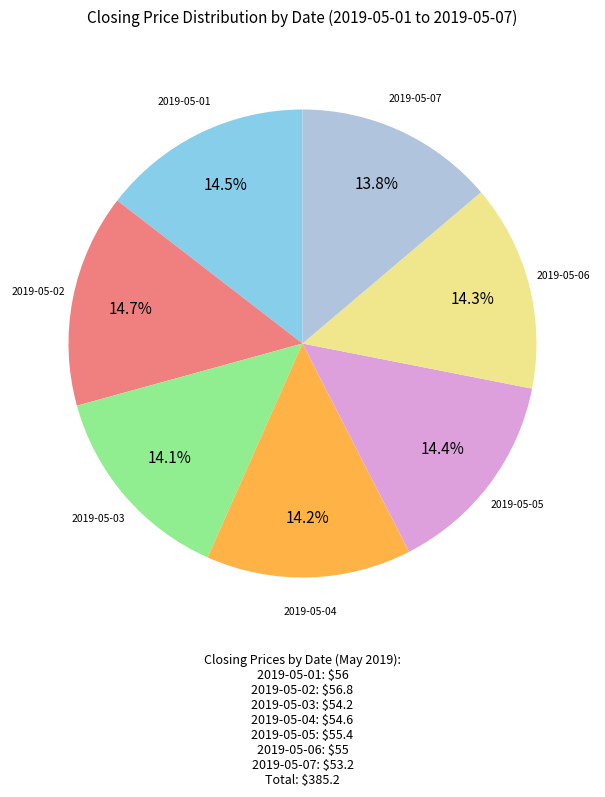

How many segments does this pie chart have?

7